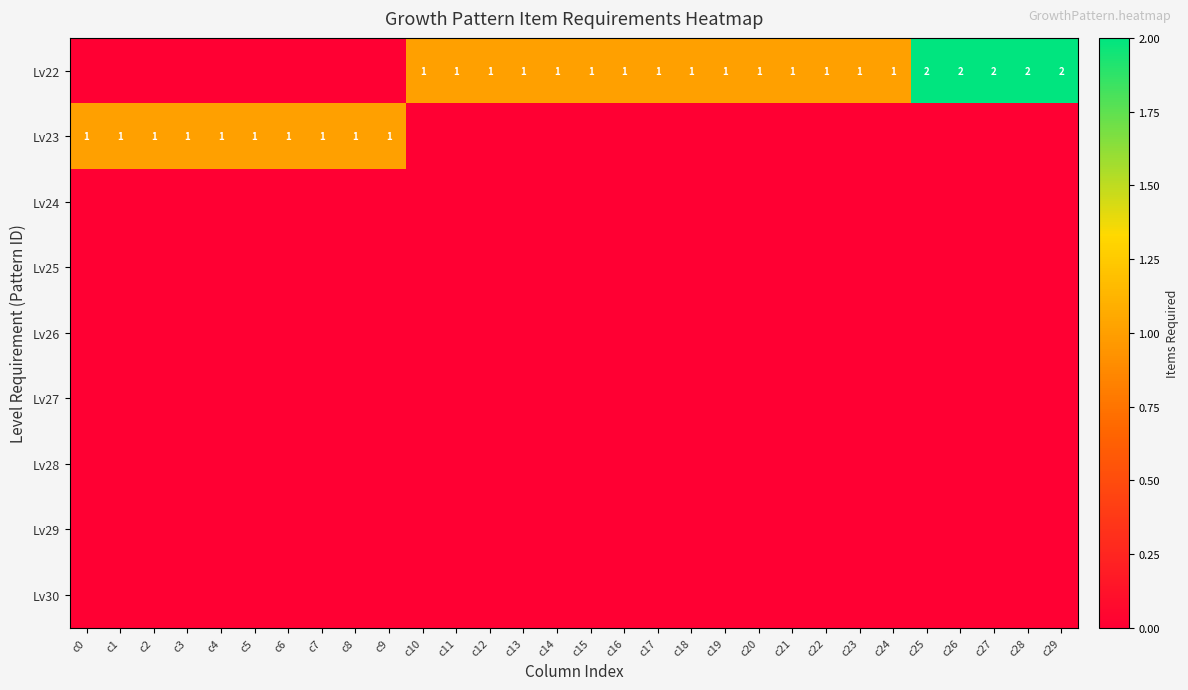

At how many categories does at least one series exceed 0?

30